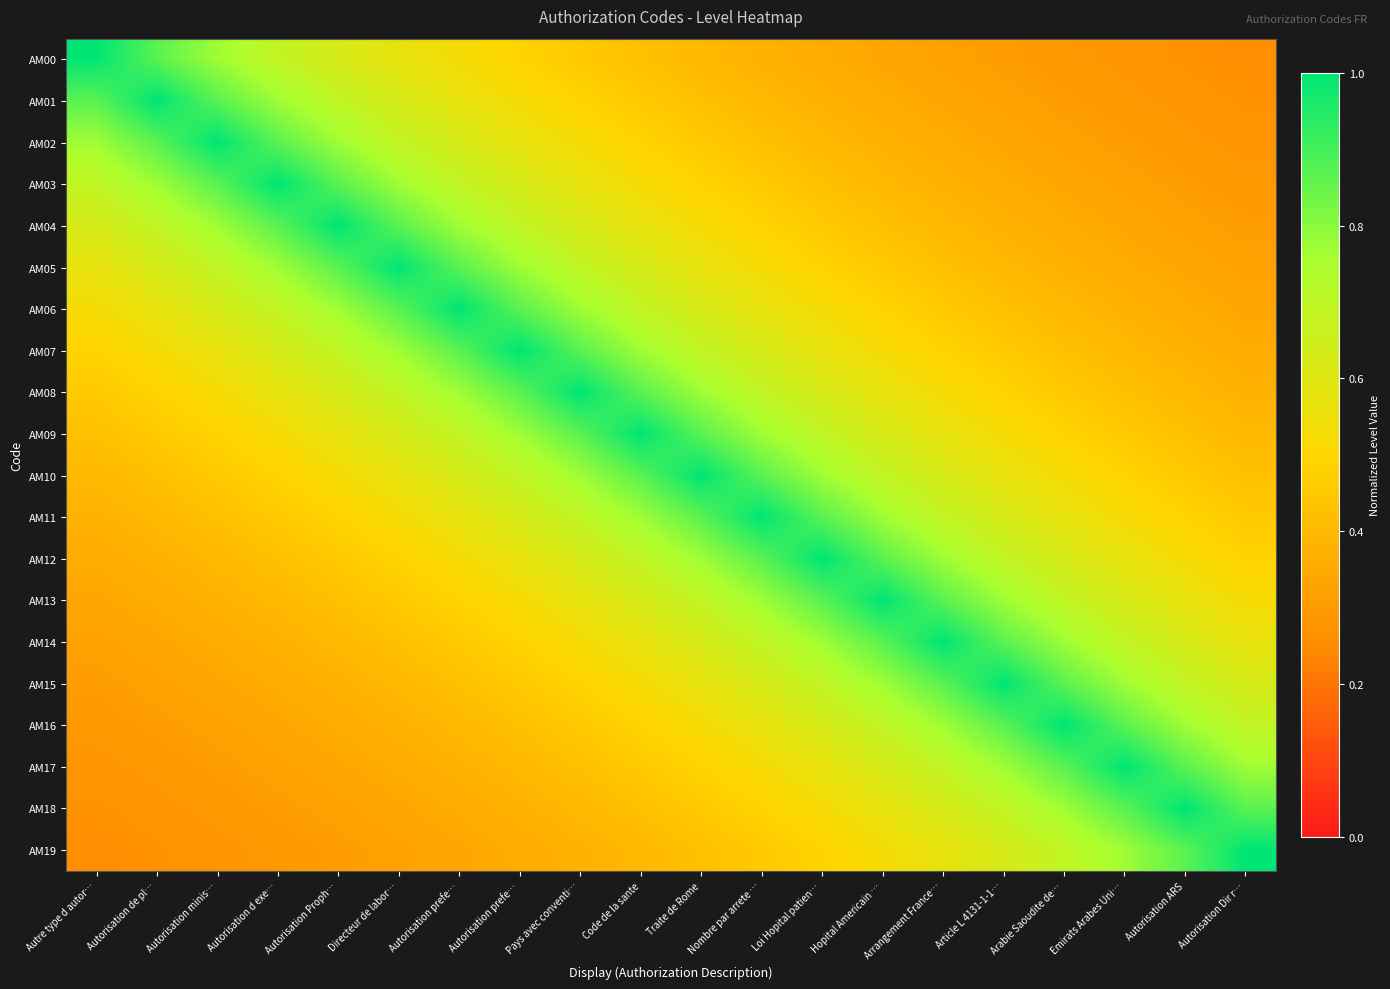

Reading right to left, transcribe all the data shown in this chart.

AM00: Autorisation Dir r…=0.3	Autorisation ARS=0.3	Emirats Arabes Uni…=0.3	Arabie Saoudite de…=0.3	Article L 4131-1-1…=0.3	Arrangement France…=0.3	Hopital Americain …=0.3	Loi Hopital patien…=0.4	Nombre par arrete …=0.4	Traite de Rome=0.4	Code de la sante=0.4	Pays avec conventi…=0.5	Autorisation prefe…=0.5	Autorisation prefe…=0.5	Directeur de labor…=0.6	Autorisation Proph…=0.6	Autorisation d exe…=0.7	Autorisation minis…=0.8	Autorisation de pl…=0.9	Autre type d autor…=1.0
AM01: Autorisation Dir r…=0.3	Autorisation ARS=0.3	Emirats Arabes Uni…=0.3	Arabie Saoudite de…=0.3	Article L 4131-1-1…=0.3	Arrangement France…=0.3	Hopital Americain …=0.4	Loi Hopital patien…=0.4	Nombre par arrete …=0.4	Traite de Rome=0.4	Code de la sante=0.5	Pays avec conventi…=0.5	Autorisation prefe…=0.5	Autorisation prefe…=0.6	Directeur de labor…=0.6	Autorisation Proph…=0.7	Autorisation d exe…=0.8	Autorisation minis…=0.9	Autorisation de pl…=1.0	Autre type d autor…=0.9
AM02: Autorisation Dir r…=0.3	Autorisation ARS=0.3	Emirats Arabes Uni…=0.3	Arabie Saoudite de…=0.3	Article L 4131-1-1…=0.3	Arrangement France…=0.4	Hopital Americain …=0.4	Loi Hopital patien…=0.4	Nombre par arrete …=0.4	Traite de Rome=0.5	Code de la sante=0.5	Pays avec conventi…=0.5	Autorisation prefe…=0.6	Autorisation prefe…=0.6	Directeur de labor…=0.7	Autorisation Proph…=0.8	Autorisation d exe…=0.9	Autorisation minis…=1.0	Autorisation de pl…=0.9	Autre type d autor…=0.8
AM03: Autorisation Dir r…=0.3	Autorisation ARS=0.3	Emirats Arabes Uni…=0.3	Arabie Saoudite de…=0.3	Article L 4131-1-1…=0.4	Arrangement France…=0.4	Hopital Americain …=0.4	Loi Hopital patien…=0.4	Nombre par arrete …=0.5	Traite de Rome=0.5	Code de la sante=0.5	Pays avec conventi…=0.6	Autorisation prefe…=0.6	Autorisation prefe…=0.7	Directeur de labor…=0.8	Autorisation Proph…=0.9	Autorisation d exe…=1.0	Autorisation minis…=0.9	Autorisation de pl…=0.8	Autre type d autor…=0.7
AM04: Autorisation Dir r…=0.3	Autorisation ARS=0.3	Emirats Arabes Uni…=0.3	Arabie Saoudite de…=0.4	Article L 4131-1-1…=0.4	Arrangement France…=0.4	Hopital Americain …=0.4	Loi Hopital patien…=0.5	Nombre par arrete …=0.5	Traite de Rome=0.5	Code de la sante=0.6	Pays avec conventi…=0.6	Autorisation prefe…=0.7	Autorisation prefe…=0.8	Directeur de labor…=0.9	Autorisation Proph…=1.0	Autorisation d exe…=0.9	Autorisation minis…=0.8	Autorisation de pl…=0.7	Autre type d autor…=0.6
AM05: Autorisation Dir r…=0.3	Autorisation ARS=0.3	Emirats Arabes Uni…=0.4	Arabie Saoudite de…=0.4	Article L 4131-1-1…=0.4	Arrangement France…=0.4	Hopital Americain …=0.5	Loi Hopital patien…=0.5	Nombre par arrete …=0.5	Traite de Rome=0.6	Code de la sante=0.6	Pays avec conventi…=0.7	Autorisation prefe…=0.8	Autorisation prefe…=0.9	Directeur de labor…=1.0	Autorisation Proph…=0.9	Autorisation d exe…=0.8	Autorisation minis…=0.7	Autorisation de pl…=0.6	Autre type d autor…=0.6
AM06: Autorisation Dir r…=0.3	Autorisation ARS=0.4	Emirats Arabes Uni…=0.4	Arabie Saoudite de…=0.4	Article L 4131-1-1…=0.4	Arrangement France…=0.5	Hopital Americain …=0.5	Loi Hopital patien…=0.5	Nombre par arrete …=0.6	Traite de Rome=0.6	Code de la sante=0.7	Pays avec conventi…=0.8	Autorisation prefe…=0.9	Autorisation prefe…=1.0	Directeur de labor…=0.9	Autorisation Proph…=0.8	Autorisation d exe…=0.7	Autorisation minis…=0.6	Autorisation de pl…=0.6	Autre type d autor…=0.5
AM07: Autorisation Dir r…=0.4	Autorisation ARS=0.4	Emirats Arabes Uni…=0.4	Arabie Saoudite de…=0.4	Article L 4131-1-1…=0.5	Arrangement France…=0.5	Hopital Americain …=0.5	Loi Hopital patien…=0.6	Nombre par arrete …=0.6	Traite de Rome=0.7	Code de la sante=0.8	Pays avec conventi…=0.9	Autorisation prefe…=1.0	Autorisation prefe…=0.9	Directeur de labor…=0.8	Autorisation Proph…=0.7	Autorisation d exe…=0.6	Autorisation minis…=0.6	Autorisation de pl…=0.5	Autre type d autor…=0.5
AM08: Autorisation Dir r…=0.4	Autorisation ARS=0.4	Emirats Arabes Uni…=0.4	Arabie Saoudite de…=0.5	Article L 4131-1-1…=0.5	Arrangement France…=0.5	Hopital Americain …=0.6	Loi Hopital patien…=0.6	Nombre par arrete …=0.7	Traite de Rome=0.8	Code de la sante=0.9	Pays avec conventi…=1.0	Autorisation prefe…=0.9	Autorisation prefe…=0.8	Directeur de labor…=0.7	Autorisation Proph…=0.6	Autorisation d exe…=0.6	Autorisation minis…=0.5	Autorisation de pl…=0.5	Autre type d autor…=0.5
AM09: Autorisation Dir r…=0.4	Autorisation ARS=0.4	Emirats Arabes Uni…=0.5	Arabie Saoudite de…=0.5	Article L 4131-1-1…=0.5	Arrangement France…=0.6	Hopital Americain …=0.6	Loi Hopital patien…=0.7	Nombre par arrete …=0.8	Traite de Rome=0.9	Code de la sante=1.0	Pays avec conventi…=0.9	Autorisation prefe…=0.8	Autorisation prefe…=0.7	Directeur de labor…=0.6	Autorisation Proph…=0.6	Autorisation d exe…=0.5	Autorisation minis…=0.5	Autorisation de pl…=0.5	Autre type d autor…=0.4
AM10: Autorisation Dir r…=0.4	Autorisation ARS=0.5	Emirats Arabes Uni…=0.5	Arabie Saoudite de…=0.5	Article L 4131-1-1…=0.6	Arrangement France…=0.6	Hopital Americain …=0.7	Loi Hopital patien…=0.8	Nombre par arrete …=0.9	Traite de Rome=1.0	Code de la sante=0.9	Pays avec conventi…=0.8	Autorisation prefe…=0.7	Autorisation prefe…=0.6	Directeur de labor…=0.6	Autorisation Proph…=0.5	Autorisation d exe…=0.5	Autorisation minis…=0.5	Autorisation de pl…=0.4	Autre type d autor…=0.4
AM11: Autorisation Dir r…=0.5	Autorisation ARS=0.5	Emirats Arabes Uni…=0.5	Arabie Saoudite de…=0.6	Article L 4131-1-1…=0.6	Arrangement France…=0.7	Hopital Americain …=0.8	Loi Hopital patien…=0.9	Nombre par arrete …=1.0	Traite de Rome=0.9	Code de la sante=0.8	Pays avec conventi…=0.7	Autorisation prefe…=0.6	Autorisation prefe…=0.6	Directeur de labor…=0.5	Autorisation Proph…=0.5	Autorisation d exe…=0.5	Autorisation minis…=0.4	Autorisation de pl…=0.4	Autre type d autor…=0.4
AM12: Autorisation Dir r…=0.5	Autorisation ARS=0.5	Emirats Arabes Uni…=0.6	Arabie Saoudite de…=0.6	Article L 4131-1-1…=0.7	Arrangement France…=0.8	Hopital Americain …=0.9	Loi Hopital patien…=1.0	Nombre par arrete …=0.9	Traite de Rome=0.8	Code de la sante=0.7	Pays avec conventi…=0.6	Autorisation prefe…=0.6	Autorisation prefe…=0.5	Directeur de labor…=0.5	Autorisation Proph…=0.5	Autorisation d exe…=0.4	Autorisation minis…=0.4	Autorisation de pl…=0.4	Autre type d autor…=0.4
AM13: Autorisation Dir r…=0.5	Autorisation ARS=0.6	Emirats Arabes Uni…=0.6	Arabie Saoudite de…=0.7	Article L 4131-1-1…=0.8	Arrangement France…=0.9	Hopital Americain …=1.0	Loi Hopital patien…=0.9	Nombre par arrete …=0.8	Traite de Rome=0.7	Code de la sante=0.6	Pays avec conventi…=0.6	Autorisation prefe…=0.5	Autorisation prefe…=0.5	Directeur de labor…=0.5	Autorisation Proph…=0.4	Autorisation d exe…=0.4	Autorisation minis…=0.4	Autorisation de pl…=0.4	Autre type d autor…=0.3
AM14: Autorisation Dir r…=0.6	Autorisation ARS=0.6	Emirats Arabes Uni…=0.7	Arabie Saoudite de…=0.8	Article L 4131-1-1…=0.9	Arrangement France…=1.0	Hopital Americain …=0.9	Loi Hopital patien…=0.8	Nombre par arrete …=0.7	Traite de Rome=0.6	Code de la sante=0.6	Pays avec conventi…=0.5	Autorisation prefe…=0.5	Autorisation prefe…=0.5	Directeur de labor…=0.4	Autorisation Proph…=0.4	Autorisation d exe…=0.4	Autorisation minis…=0.4	Autorisation de pl…=0.3	Autre type d autor…=0.3
AM15: Autorisation Dir r…=0.6	Autorisation ARS=0.7	Emirats Arabes Uni…=0.8	Arabie Saoudite de…=0.9	Article L 4131-1-1…=1.0	Arrangement France…=0.9	Hopital Americain …=0.8	Loi Hopital patien…=0.7	Nombre par arrete …=0.6	Traite de Rome=0.6	Code de la sante=0.5	Pays avec conventi…=0.5	Autorisation prefe…=0.5	Autorisation prefe…=0.4	Directeur de labor…=0.4	Autorisation Proph…=0.4	Autorisation d exe…=0.4	Autorisation minis…=0.3	Autorisation de pl…=0.3	Autre type d autor…=0.3
AM16: Autorisation Dir r…=0.7	Autorisation ARS=0.8	Emirats Arabes Uni…=0.9	Arabie Saoudite de…=1.0	Article L 4131-1-1…=0.9	Arrangement France…=0.8	Hopital Americain …=0.7	Loi Hopital patien…=0.6	Nombre par arrete …=0.6	Traite de Rome=0.5	Code de la sante=0.5	Pays avec conventi…=0.5	Autorisation prefe…=0.4	Autorisation prefe…=0.4	Directeur de labor…=0.4	Autorisation Proph…=0.4	Autorisation d exe…=0.3	Autorisation minis…=0.3	Autorisation de pl…=0.3	Autre type d autor…=0.3
AM17: Autorisation Dir r…=0.8	Autorisation ARS=0.9	Emirats Arabes Uni…=1.0	Arabie Saoudite de…=0.9	Article L 4131-1-1…=0.8	Arrangement France…=0.7	Hopital Americain …=0.6	Loi Hopital patien…=0.6	Nombre par arrete …=0.5	Traite de Rome=0.5	Code de la sante=0.5	Pays avec conventi…=0.4	Autorisation prefe…=0.4	Autorisation prefe…=0.4	Directeur de labor…=0.4	Autorisation Proph…=0.3	Autorisation d exe…=0.3	Autorisation minis…=0.3	Autorisation de pl…=0.3	Autre type d autor…=0.3
AM18: Autorisation Dir r…=0.9	Autorisation ARS=1.0	Emirats Arabes Uni…=0.9	Arabie Saoudite de…=0.8	Article L 4131-1-1…=0.7	Arrangement France…=0.6	Hopital Americain …=0.6	Loi Hopital patien…=0.5	Nombre par arrete …=0.5	Traite de Rome=0.5	Code de la sante=0.4	Pays avec conventi…=0.4	Autorisation prefe…=0.4	Autorisation prefe…=0.4	Directeur de labor…=0.3	Autorisation Proph…=0.3	Autorisation d exe…=0.3	Autorisation minis…=0.3	Autorisation de pl…=0.3	Autre type d autor…=0.3
AM19: Autorisation Dir r…=1.0	Autorisation ARS=0.9	Emirats Arabes Uni…=0.8	Arabie Saoudite de…=0.7	Article L 4131-1-1…=0.6	Arrangement France…=0.6	Hopital Americain …=0.5	Loi Hopital patien…=0.5	Nombre par arrete …=0.5	Traite de Rome=0.4	Code de la sante=0.4	Pays avec conventi…=0.4	Autorisation prefe…=0.4	Autorisation prefe…=0.3	Directeur de labor…=0.3	Autorisation Proph…=0.3	Autorisation d exe…=0.3	Autorisation minis…=0.3	Autorisation de pl…=0.3	Autre type d autor…=0.3